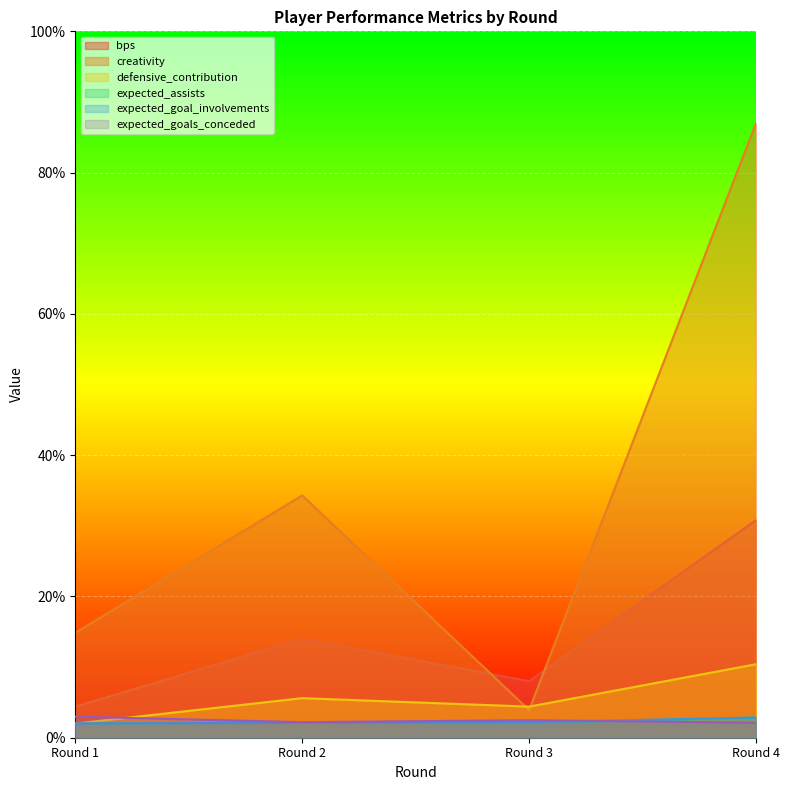

How many interior local valleys does the expected_goals_conceded series have?

1